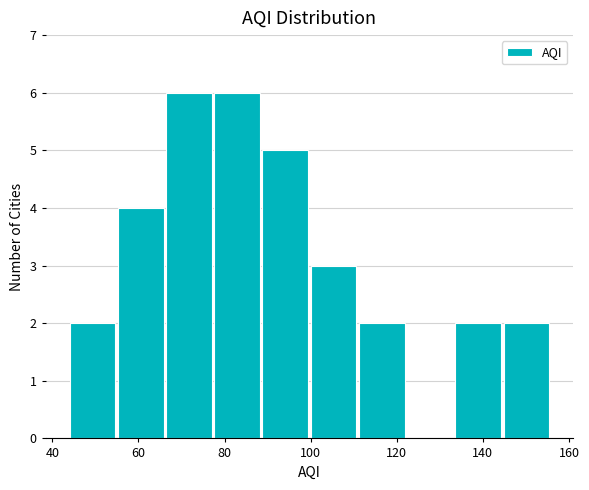

Reading left to right, transcribe this chart: for each bar, give the range it covers on the x-axis and its height. Neither the bar edges nor the heights are printed on the chart, so give them approximately, as read against the axes.

44.0 to 55.2: 2
55.2 to 66.4: 4
66.4 to 77.6: 6
77.6 to 88.8: 6
88.8 to 100.0: 5
100.0 to 111.2: 3
111.2 to 122.4: 2
122.4 to 133.6: 0
133.6 to 144.8: 2
144.8 to 156.0: 2